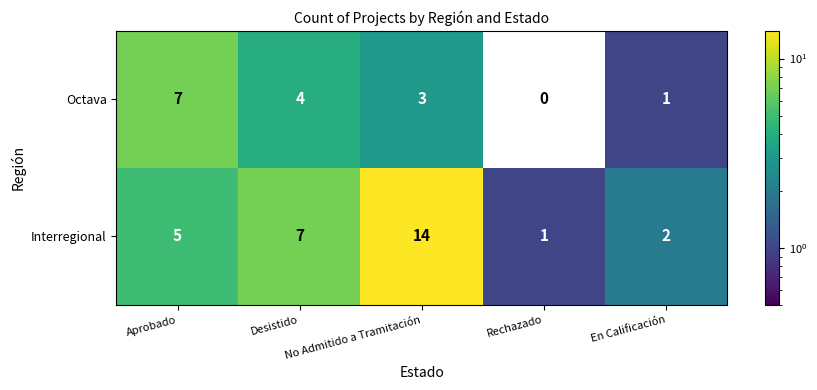

What is the difference between the second highest and second lowest values in the Interregional series?

5